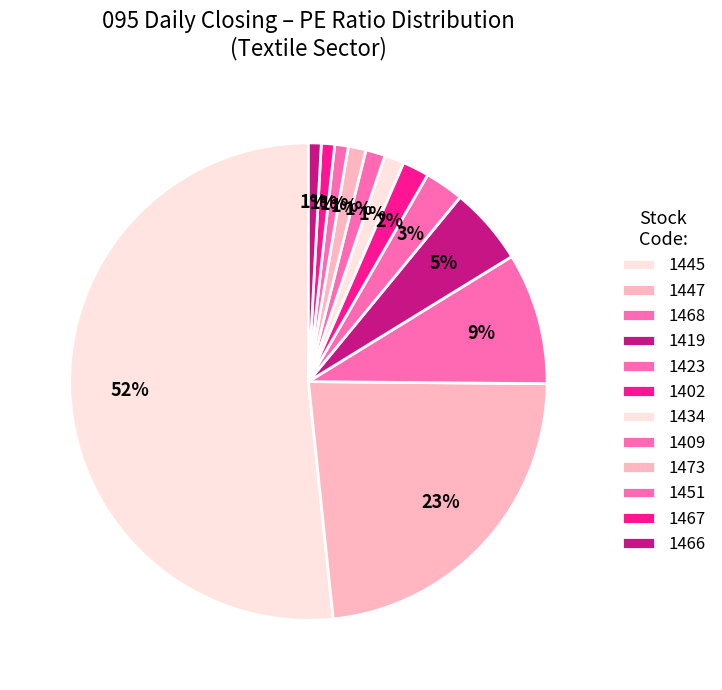

What percentage is the 1402 slice, to the nearest percent?

2%